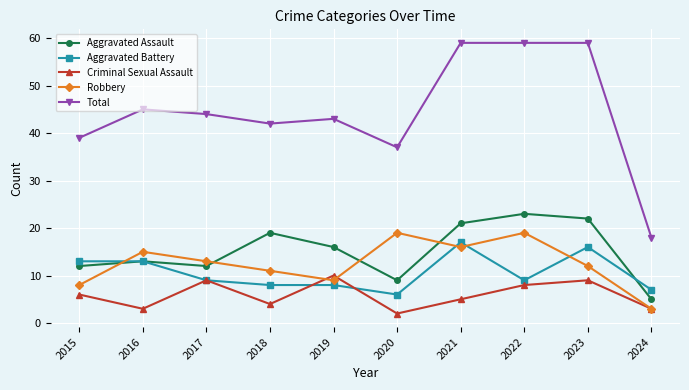

Which category has the lowest value in the Criminal Sexual Assault series?

2020